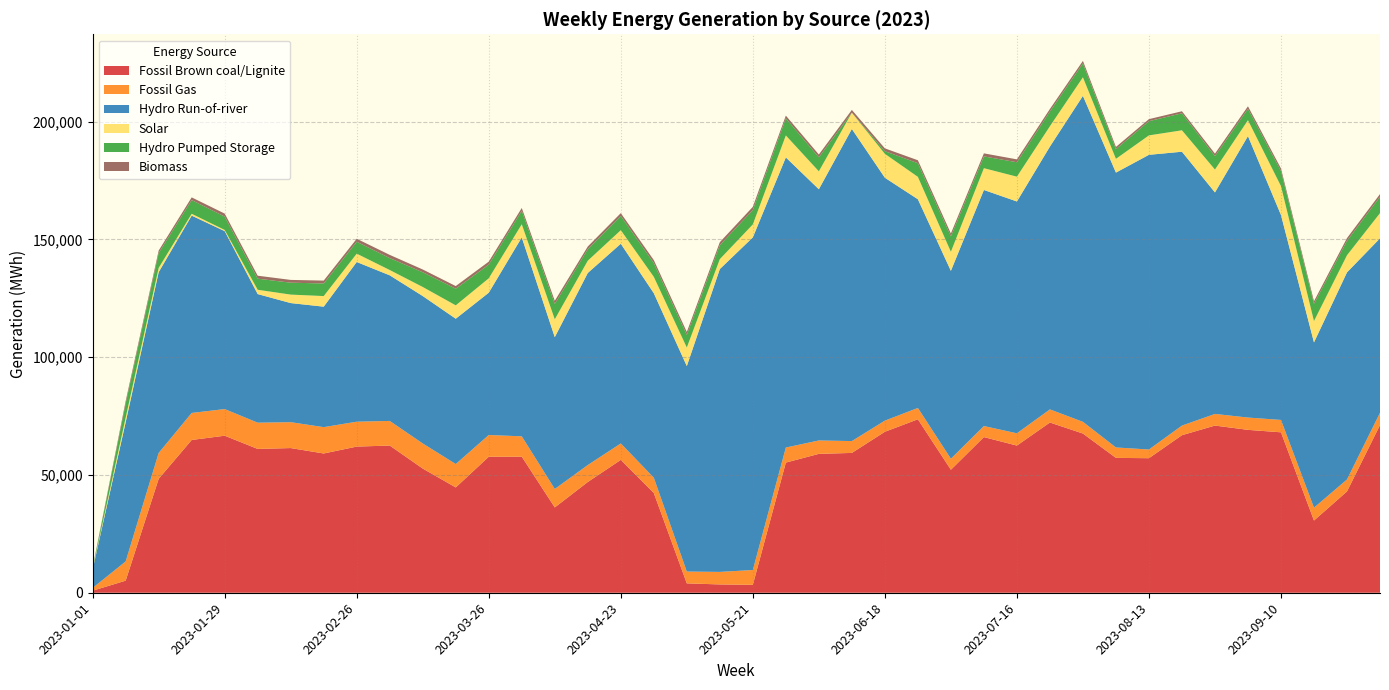

Reading left to right, extract all data points from this chart.

Fossil Brown coal/Lignite: 866	5131	48357	64862	66668	61058	61422	59125	62047	62493	52725	44712	57738	57766	36222	47018	56407	42355	3983	3529	3363	55261	58963	59362	68346	73638	52221	66085	62487	72273	67591	57258	57121	66888	70973	69154	68110	30664	43010	71188
Fossil Gas: 1183	8168	10990	11472	11311	11141	10993	11181	10568	10449	10648	9933	9235	8642	7839	7207	6983	6485	5013	5320	6287	6385	5684	5031	4718	4818	4673	4685	5208	5564	4967	4419	3693	4080	4941	5223	5255	5455	5079	5218
Hydro Run-of-river: 7847	59071	76754	83778	75542	54596	50563	51145	67796	61820	62593	61691	60408	84446	64449	81539	84781	78330	87230	128565	141218	123169	106659	132503	103125	88604	79767	100226	98415	111580	138393	116694	125103	116263	94035	119491	87014	70168	87926	74060
Solar: 304	1991	1817	777	508	1828	3599	4500	3545	2252	3845	5683	6116	5587	7587	5204	5758	6948	7889	4220	5504	9335	7615	6905	10156	9507	8095	9247	10536	8639	7887	5845	8250	9098	9716	6755	12253	9059	7271	10701
Hydro Pumped Storage: 411	5948	6299	5804	5662	4701	5055	5346	5050	5059	6247	7045	5821	5712	6528	4878	6027	5857	5345	5906	6117	7253	5945	0	1106	5797	6557	4992	6115	6247	5880	4088	6042	7211	5715	4802	6405	7298	6113	6953
Biomass: 163	1047	1049	1152	1277	1271	1180	1223	1273	1363	1182	1138	1251	1195	1317	1151	1203	1250	1252	1288	1344	1156	1178	1176	1202	1246	1208	1303	1231	1080	1080	956	855	872	1034	1095	1094	1105	1167	1131